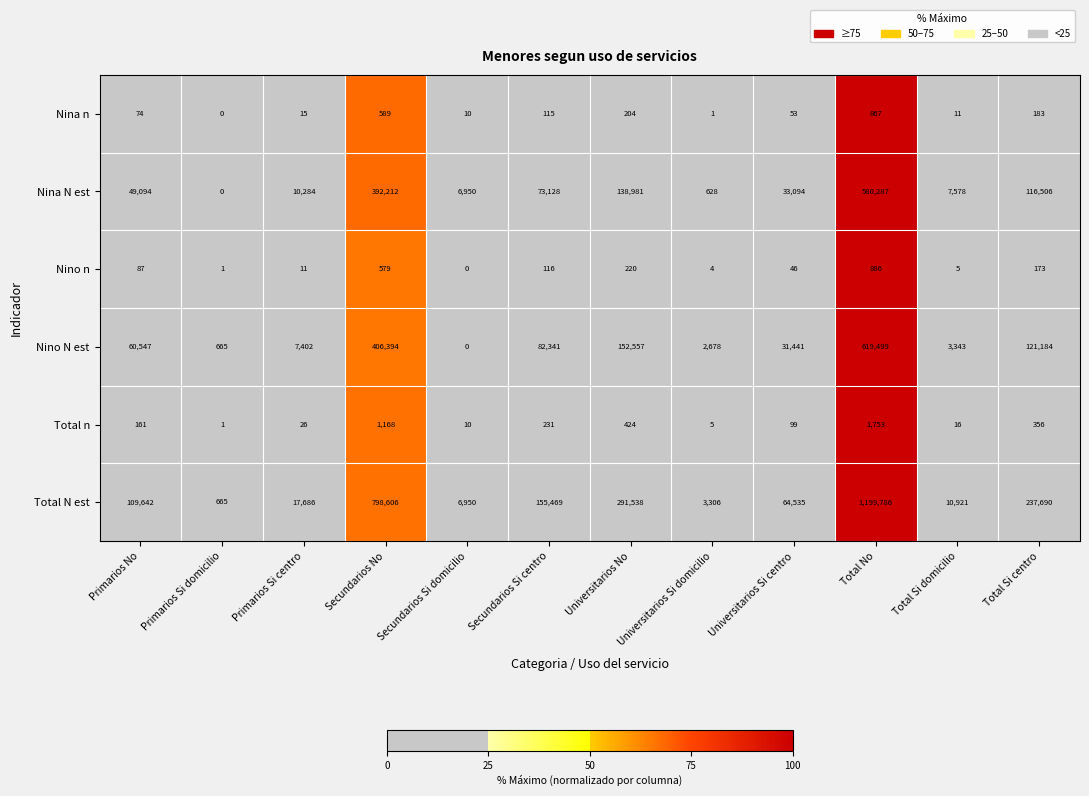

Which series has the widest spread of values?

Total N est